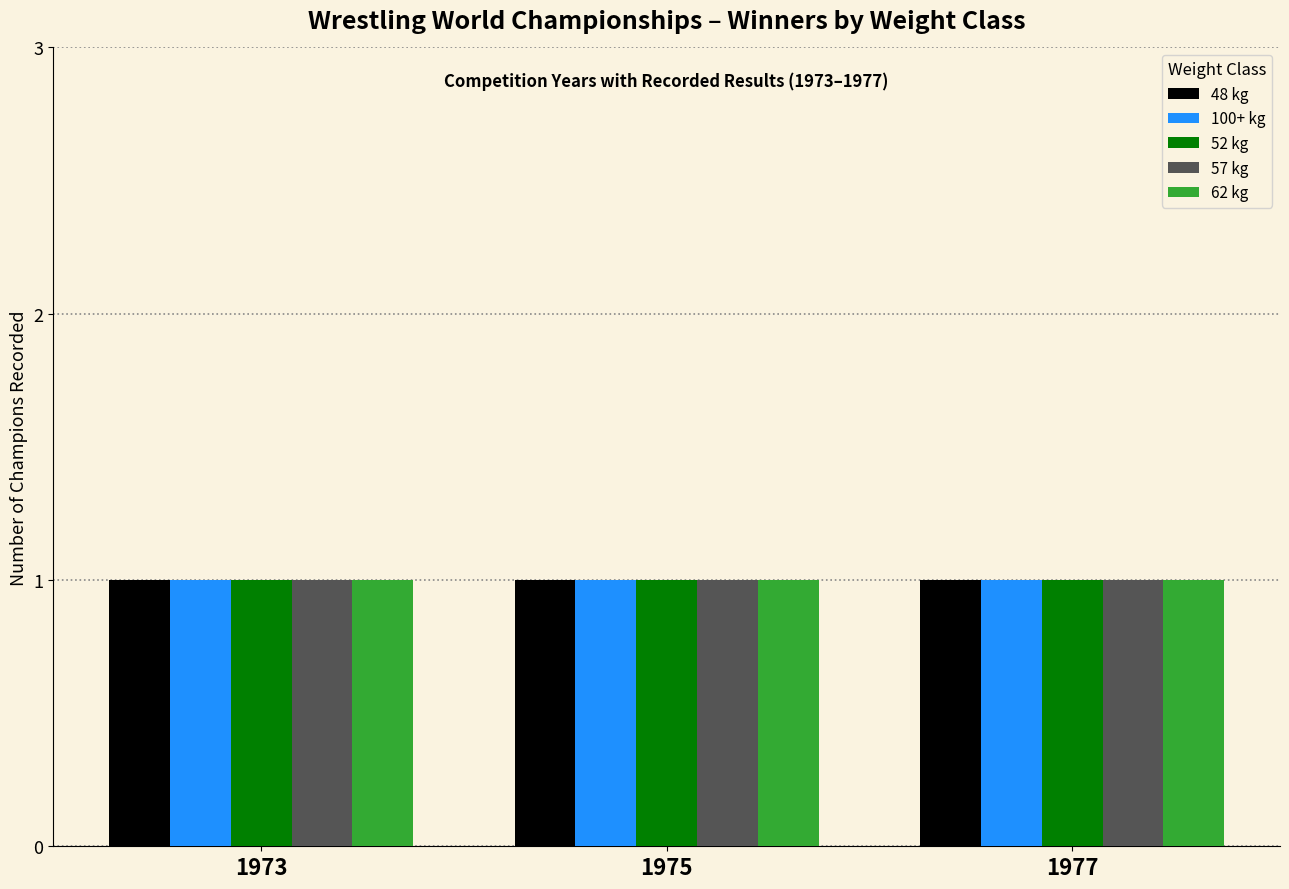

List the labels in order of 62 kg value, smallest first.

1973, 1975, 1977